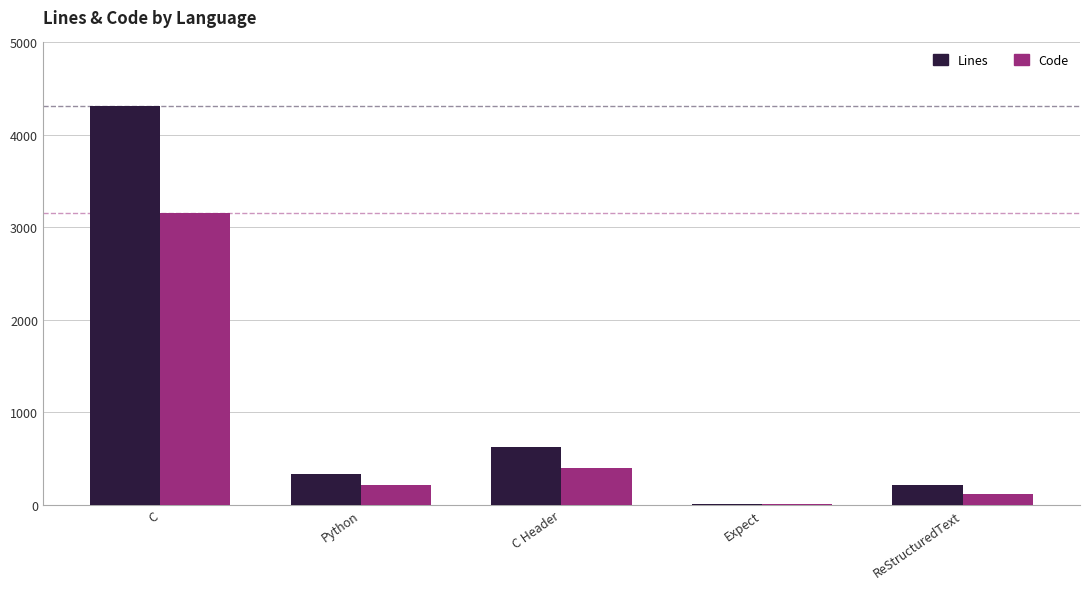

Which series has the largest total across all categories?

Lines